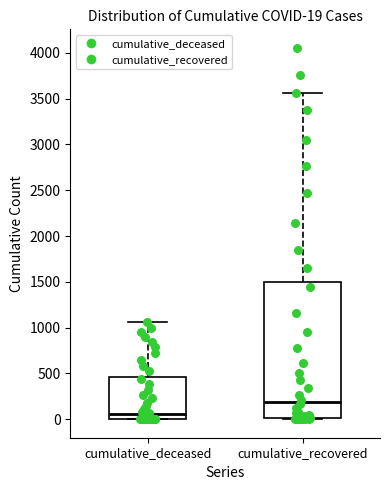

Which box has the lowest median line?

cumulative_deceased